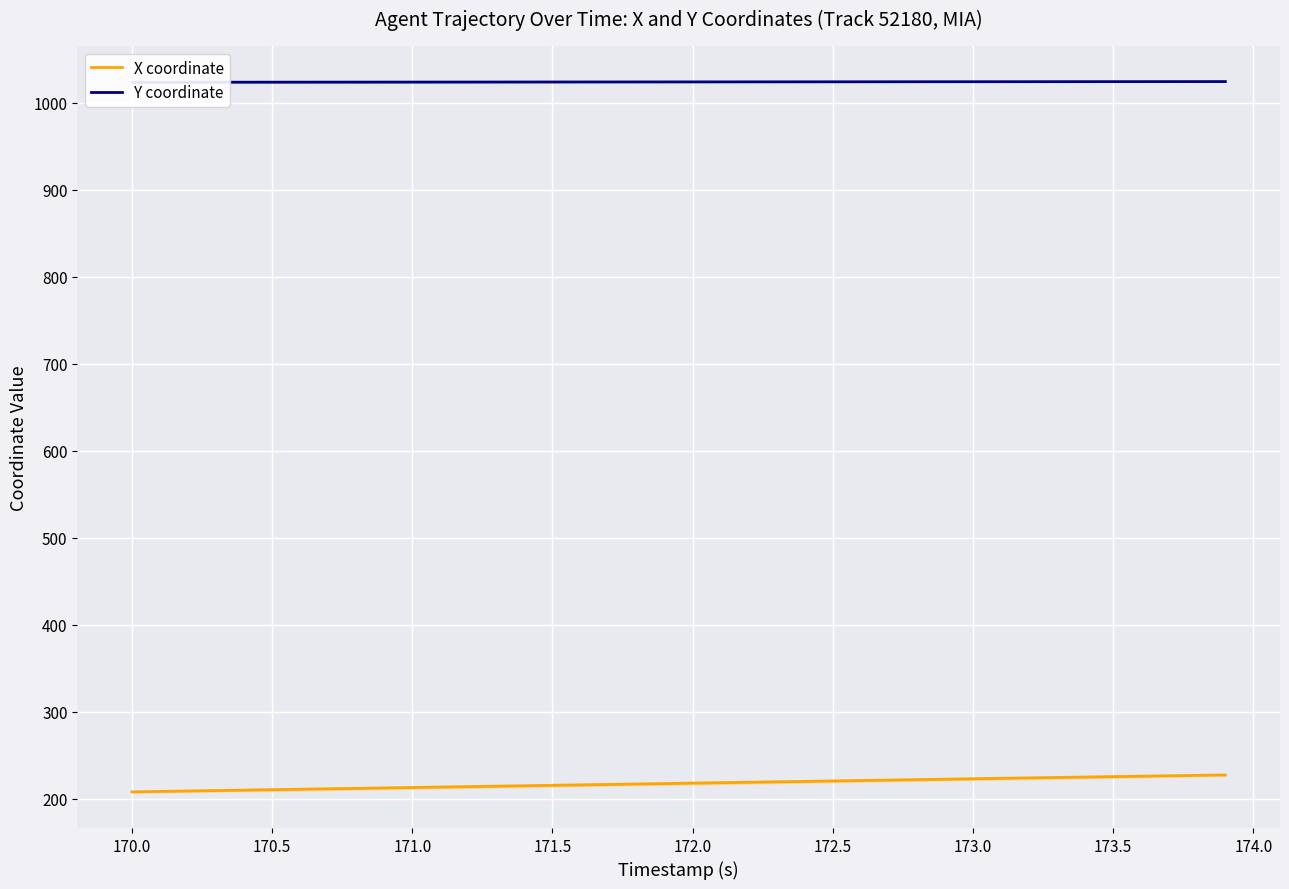

What is the lowest value of the X coordinate series?

207.7